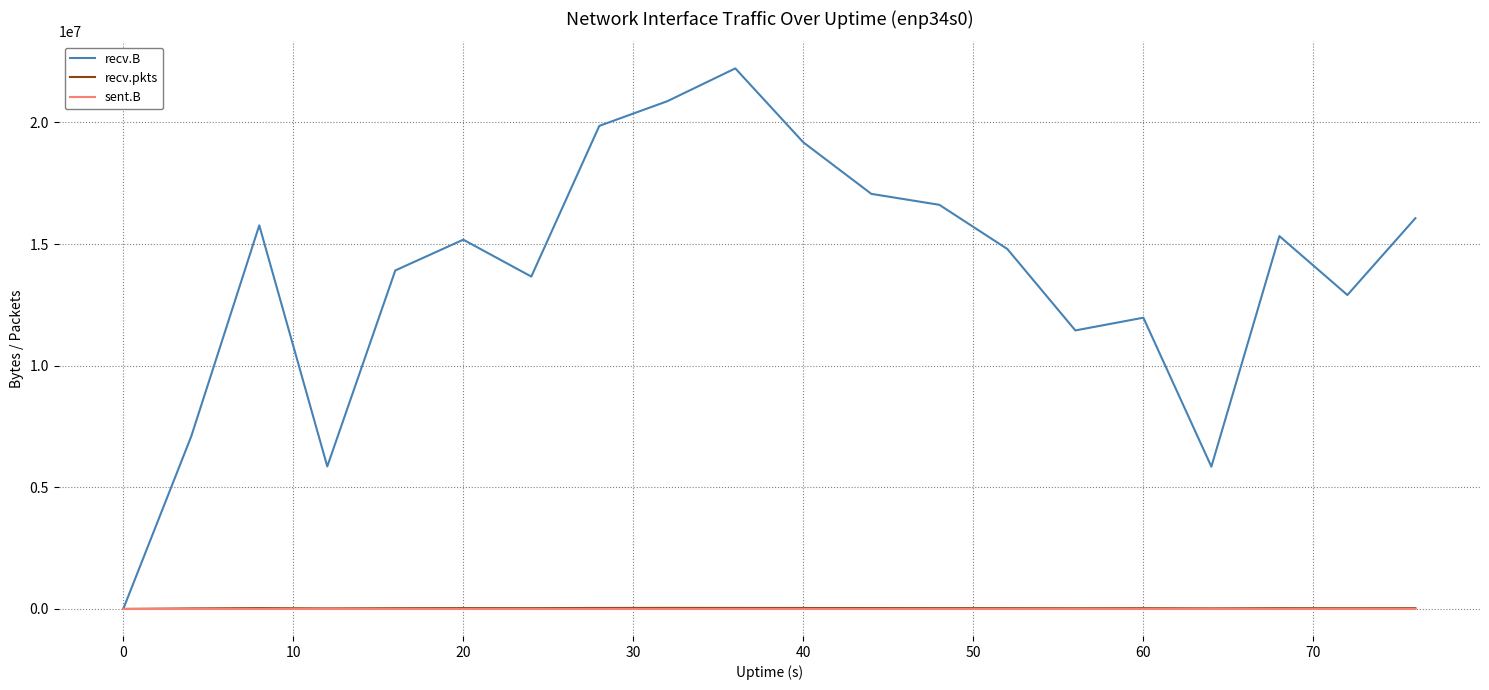

What is the sum of all recv.B values?

275656183